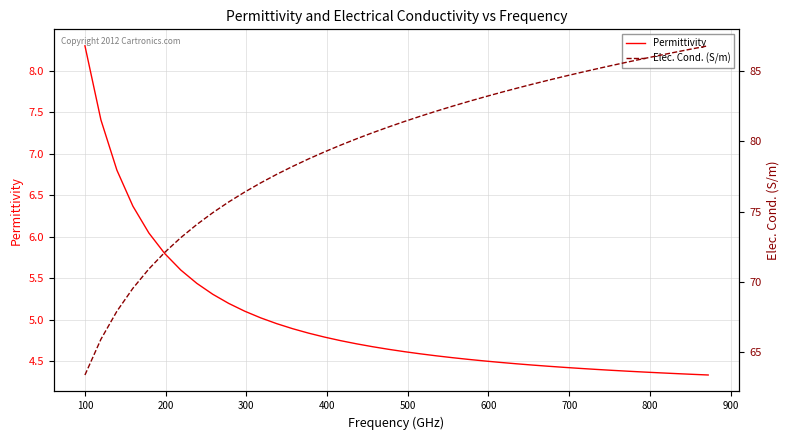

What is the greatest value displayed?

86.8